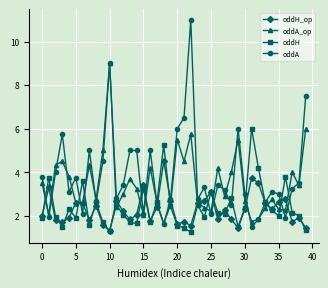

What is the greatest value displayed?

11.0